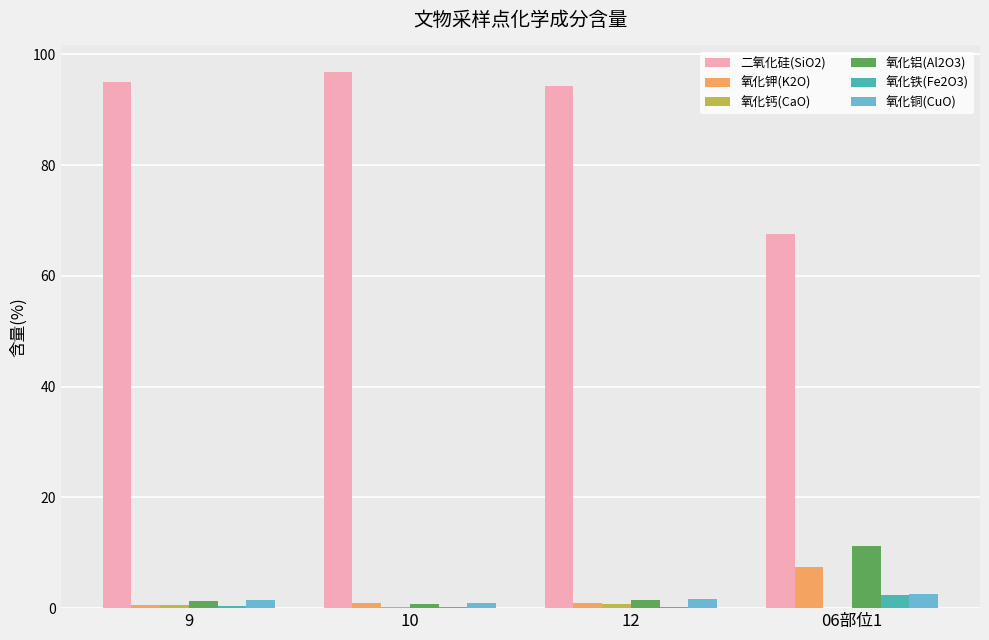

At which label does 氧化钾(K2O) reach its peak?

06部位1